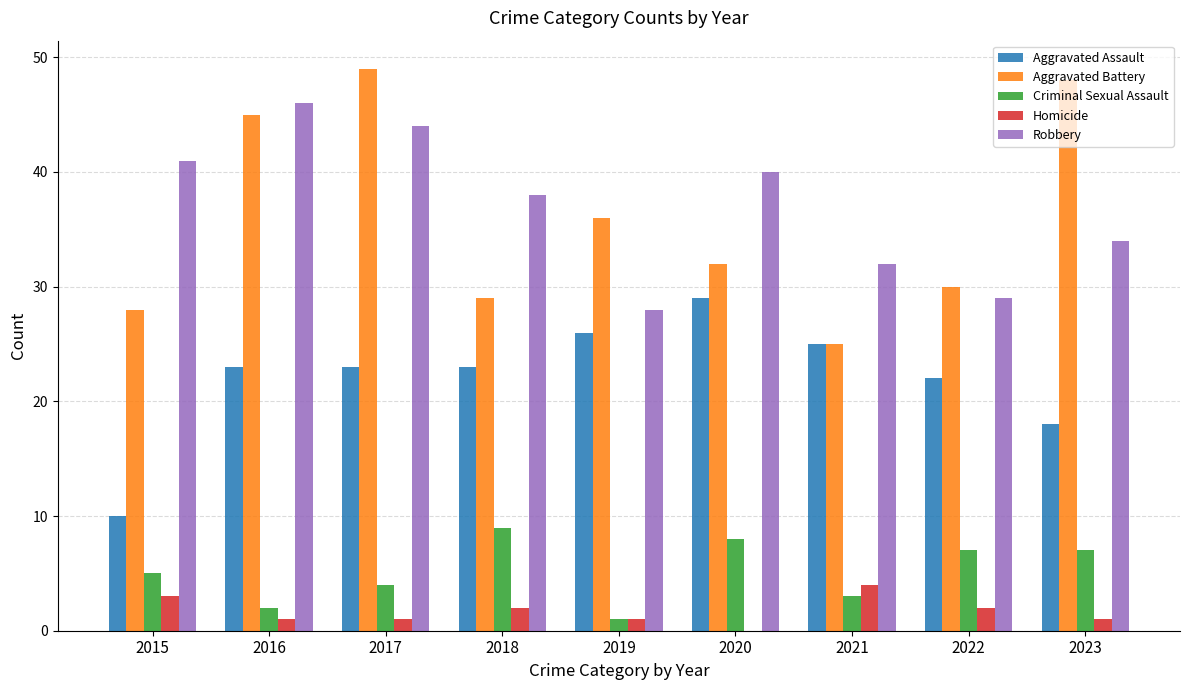

Is it true that Aggravated Assault equals 49 at 2020?

False